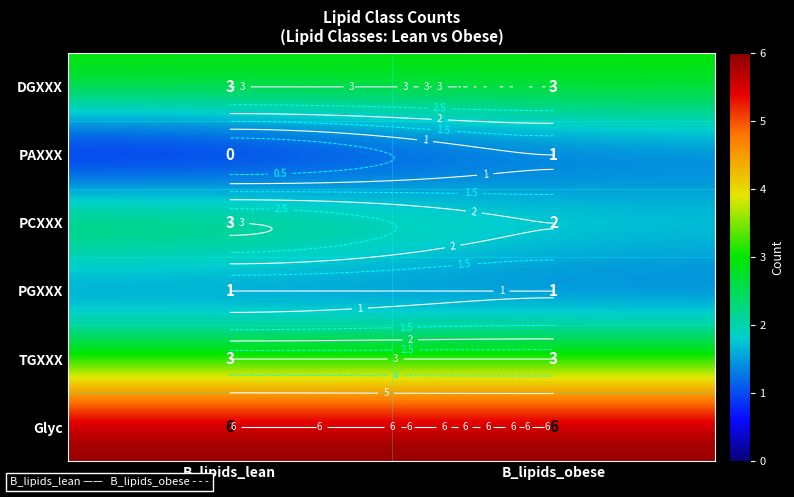

At which label does DGXXX reach its minimum?

B_lipids_lean